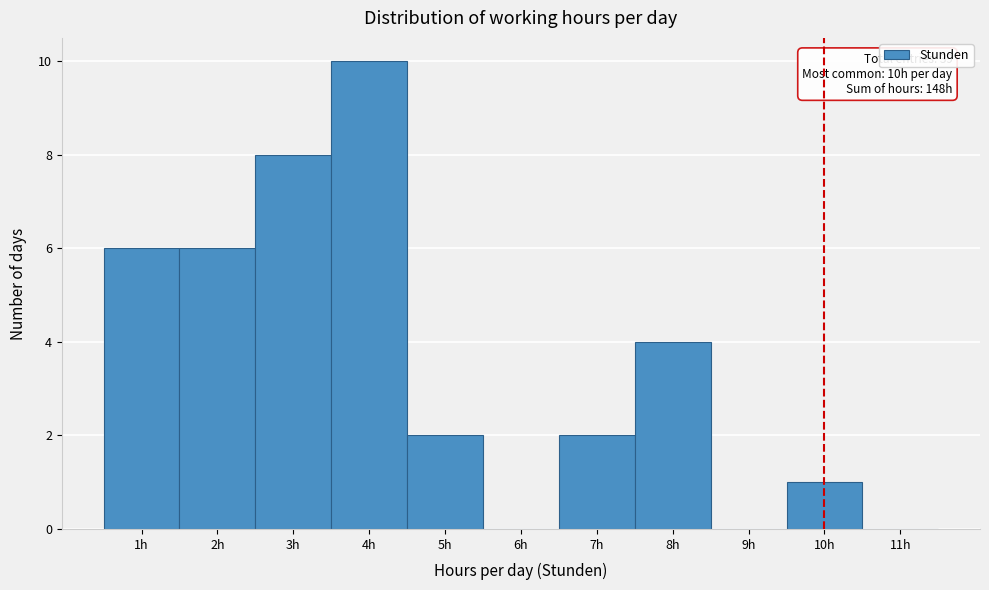

Over which range of the x-axis is the bar tallest?

3.5 to 4.5